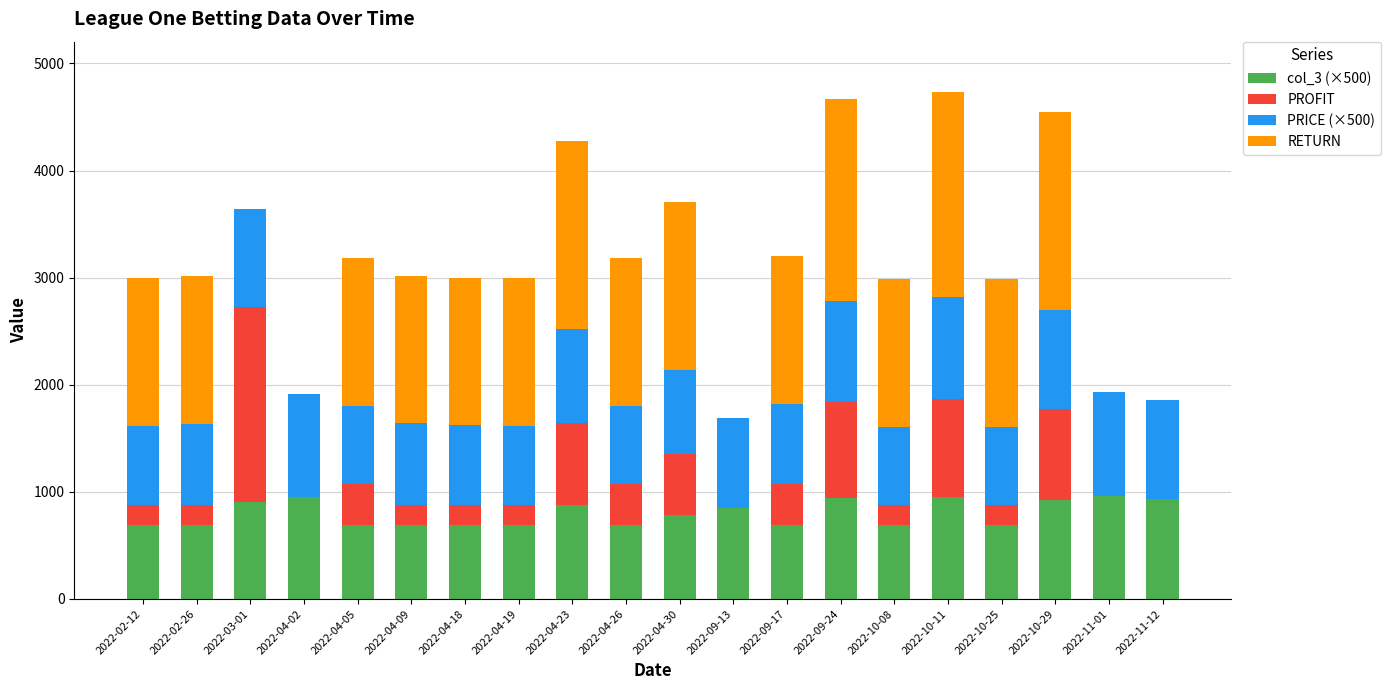

List the labels in order of col_3 (×500) value, largest first.

2022-11-01, 2022-04-02, 2022-10-11, 2022-09-24, 2022-11-12, 2022-10-29, 2022-03-01, 2022-04-23, 2022-09-13, 2022-04-30, 2022-02-12, 2022-02-26, 2022-04-05, 2022-04-09, 2022-04-18, 2022-04-19, 2022-04-26, 2022-09-17, 2022-10-08, 2022-10-25